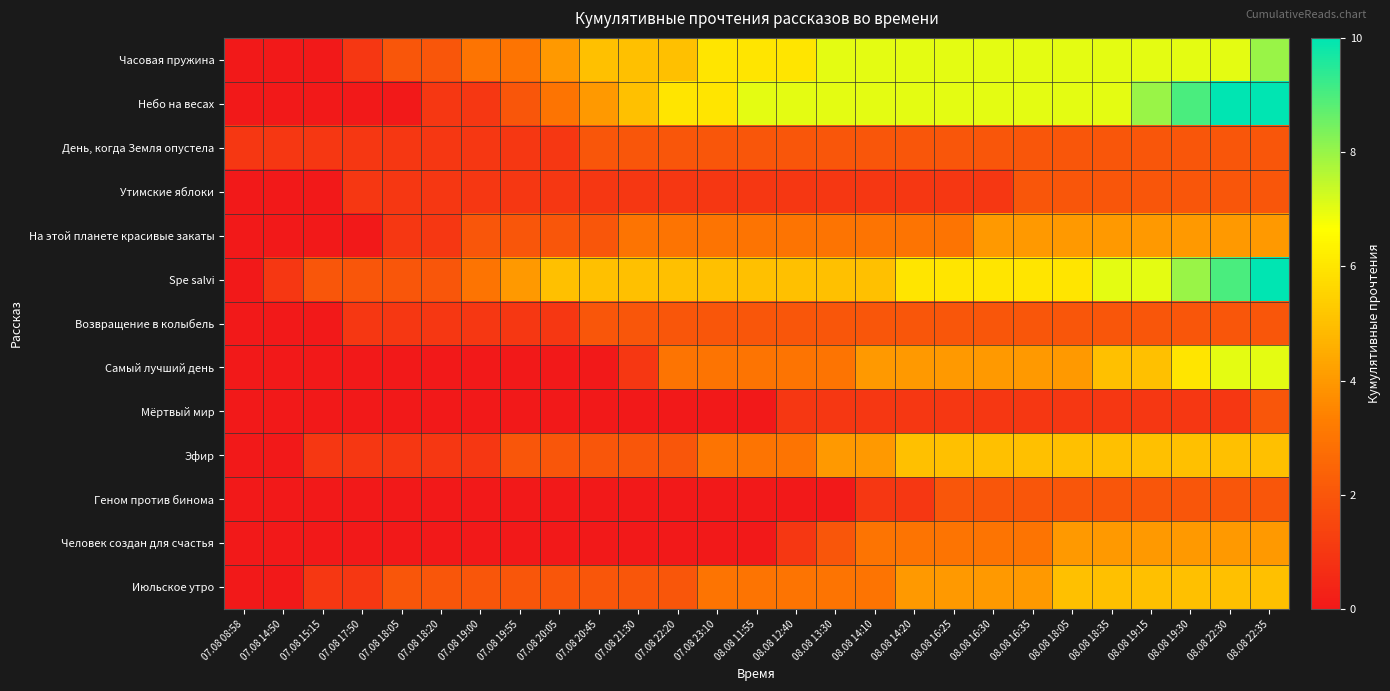

At 08.08 16:25, list the series in order from smallest to largest.

Утимские яблоки, Мёртвый мир, День, когда Земля опустела, Возвращение в колыбель, Геном против бинома, На этой планете красивые закаты, Человек создан для счастья, Самый лучший день, Июльское утро, Эфир, Spe salvi, Часовая пружина, Небо на весах